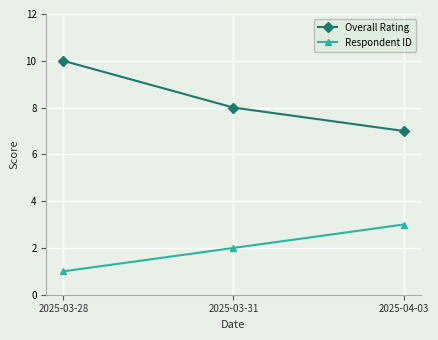

What is the lowest value of the Overall Rating series?

7